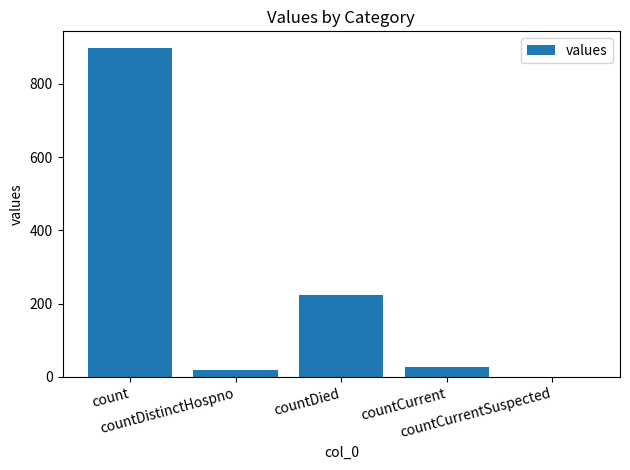

Reading left to right, list all the values displayed in this chart.

count=898	countDistinctHospno=20	countDied=224	countCurrent=27	countCurrentSuspected=0